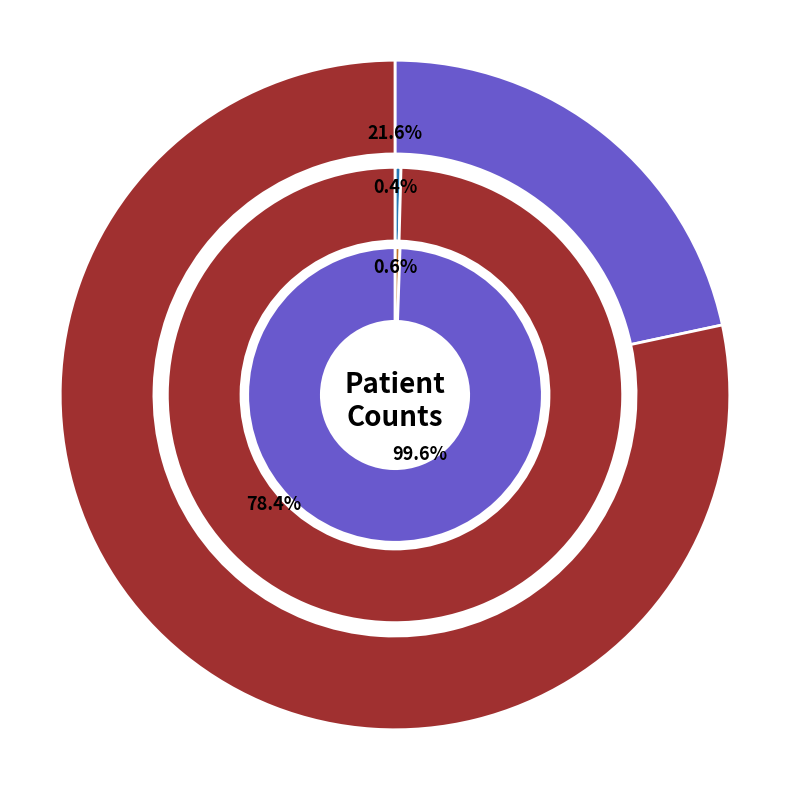

Which slice is the largest?

count